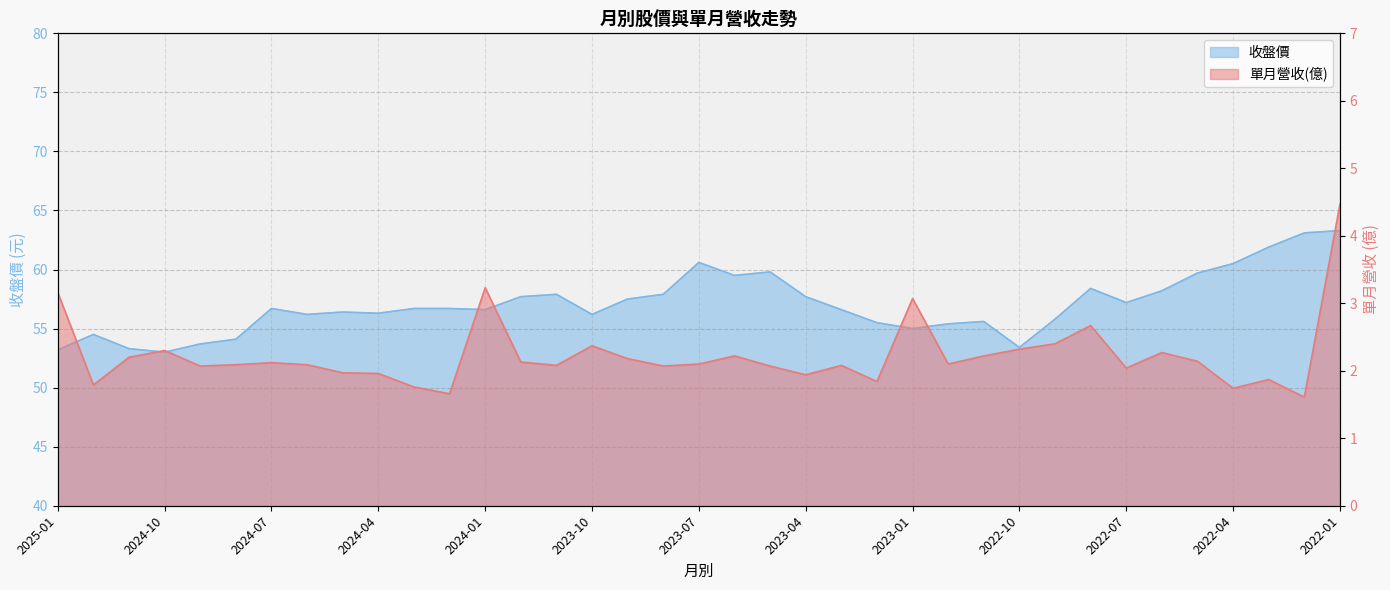

At how many categories does at least one series exceed 58?

10